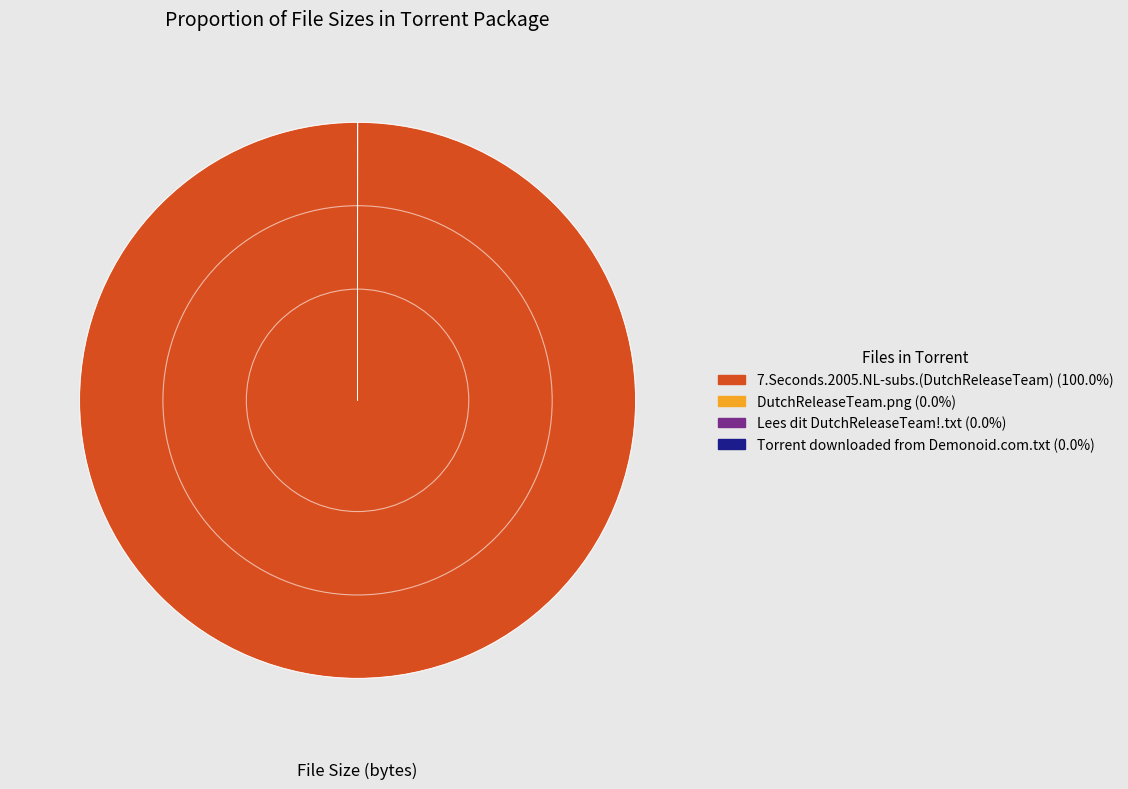

Does 7.Seconds.2005.NL-subs.(DutchReleaseTeam) represent more than half of the total?

Yes